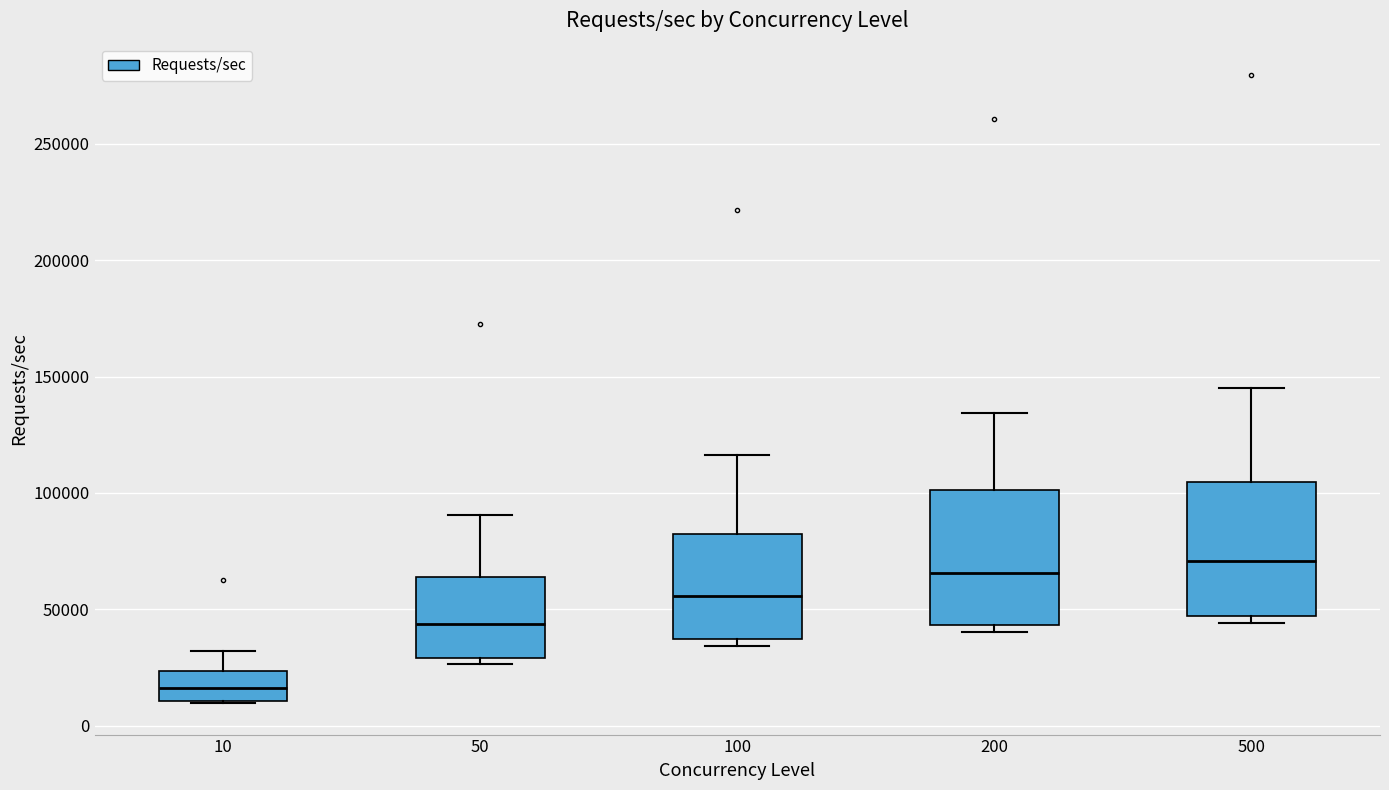

Reading left to right, read every box against the y-axis: the position of its median line, the range the box covers, and the ends of its whiskers. The values are not printed on the chart, so give them approximately, as read against the axis.

10: median 15000, box 10000 to 25000, whiskers 10000 to 30000
50: median 45000, box 30000 to 65000, whiskers 25000 to 90000
100: median 55000, box 35000 to 80000, whiskers 35000 (just below the box's lower edge) to 115000
200: median 65000, box 45000 to 100000, whiskers 40000 to 135000
500: median 70000, box 45000 to 105000, whiskers 45000 (just below the box's lower edge) to 145000